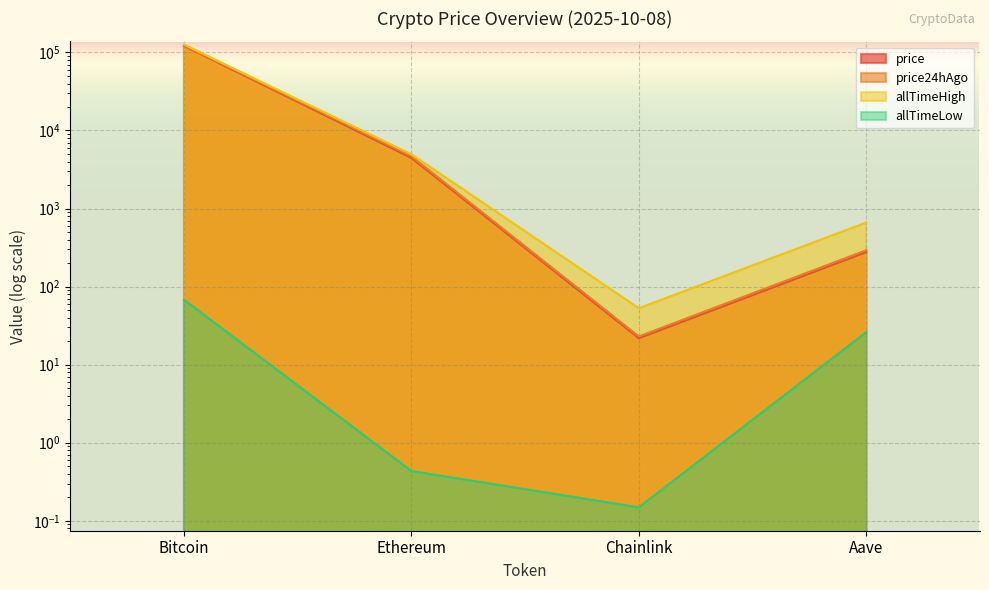

How many lines are shown in the chart?

4